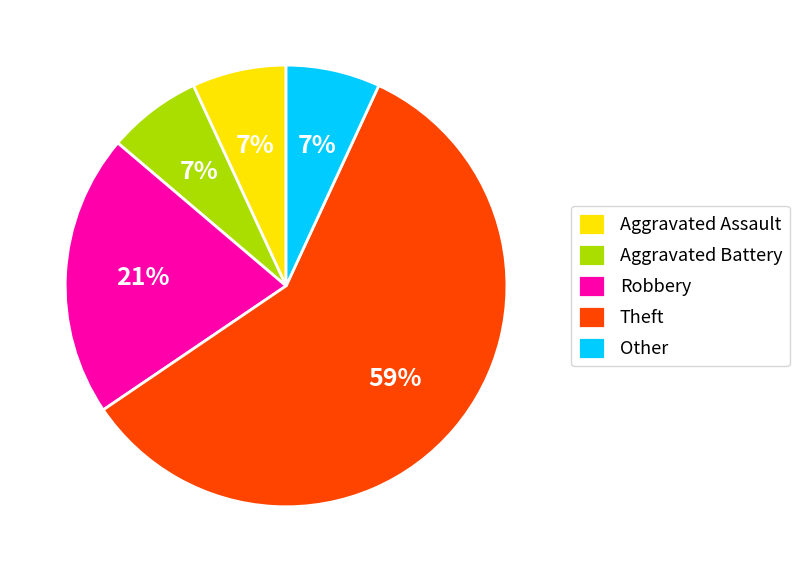

The Aggravated Assault slice represents 18% of the pie. True or false?

False